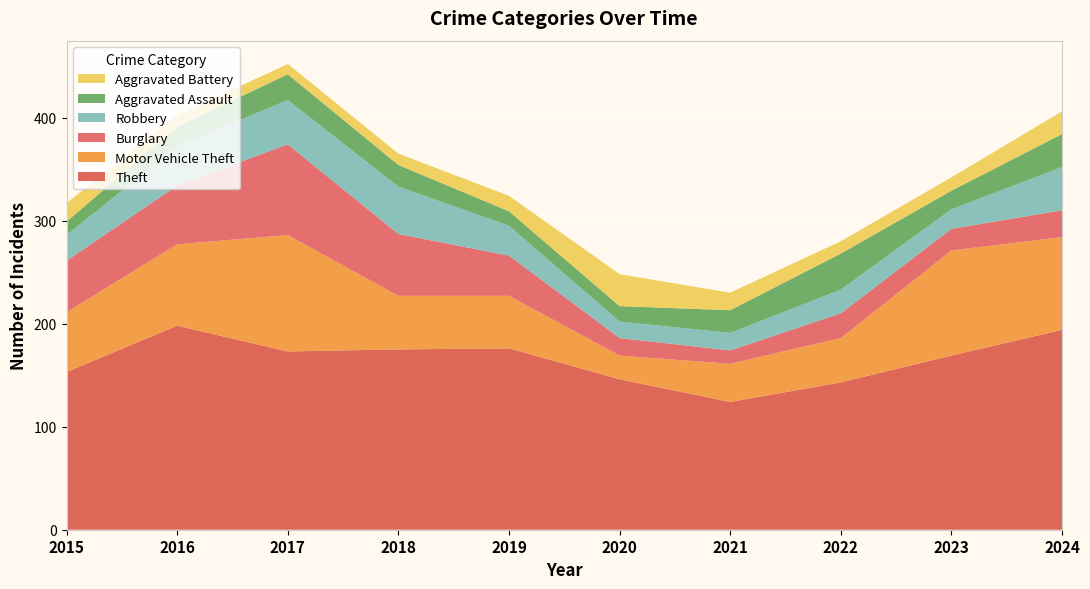

Reading left to right, extract all data points from this chart.

Theft: 153	198	173	175	176	146	124	143	169	194
Motor Vehicle Theft: 58	79	113	52	51	23	37	43	102	90
Burglary: 50	57	88	60	39	17	13	24	21	26
Robbery: 25	38	43	46	29	16	17	23	19	42
Aggravated Assault: 13	19	25	21	14	15	22	35	18	32
Aggravated Battery: 18	11	10	11	15	31	17	12	13	22